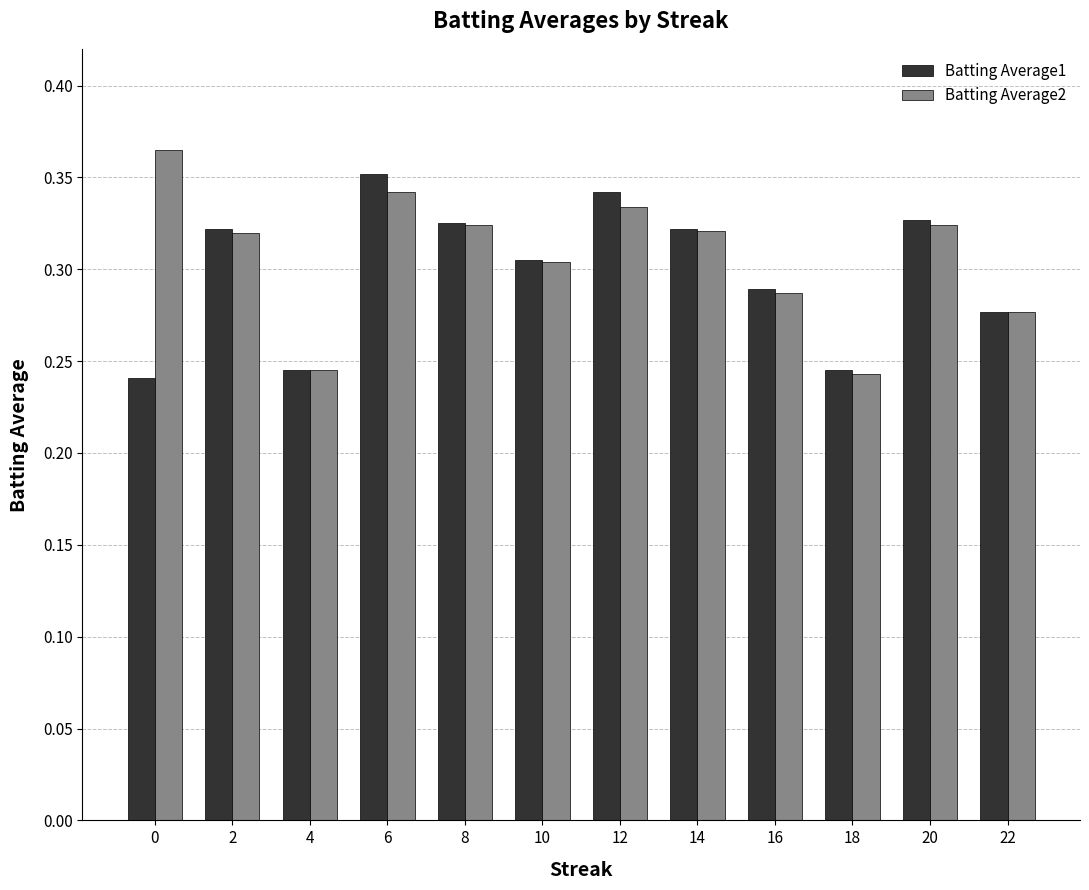

Count the Batting Average1 values in the range 0 to 1.

12